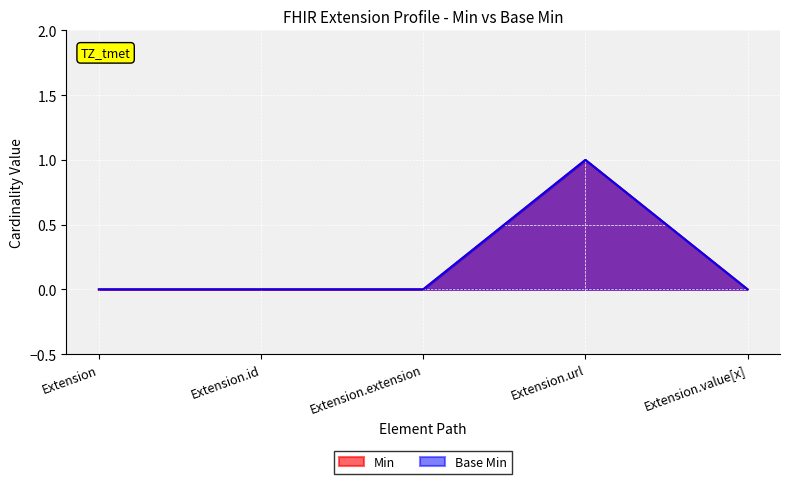

Reading left to right, list all the values displayed in this chart.

Min: Extension=0	Extension.id=0	Extension.extension=0	Extension.url=1	Extension.value[x]=0
Base Min: Extension=0	Extension.id=0	Extension.extension=0	Extension.url=1	Extension.value[x]=0